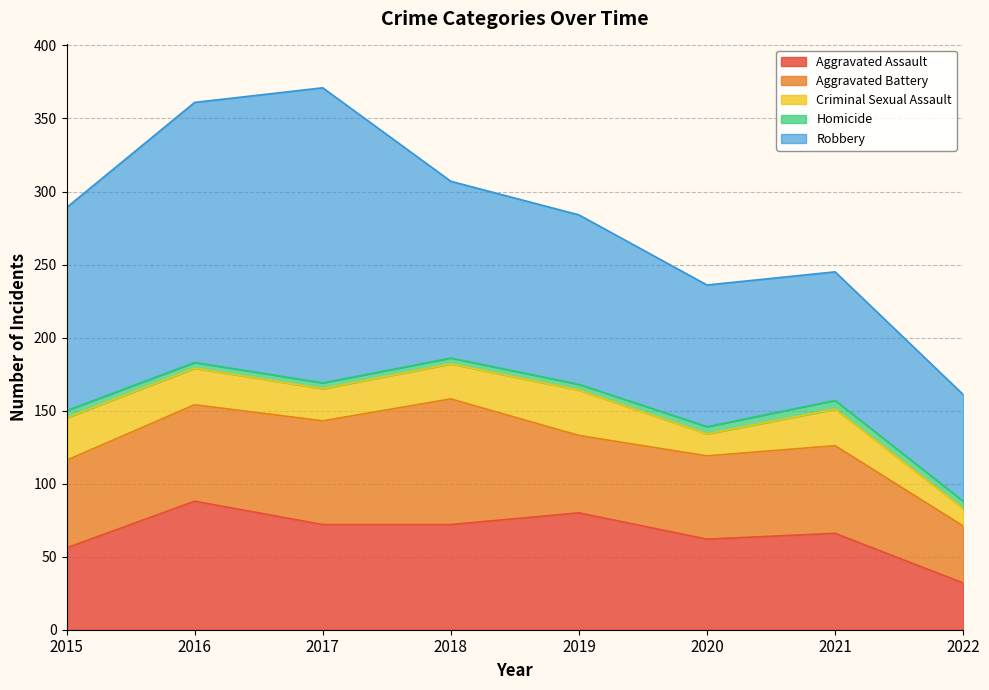

At which label does Aggravated Assault first exceed 72?

2016